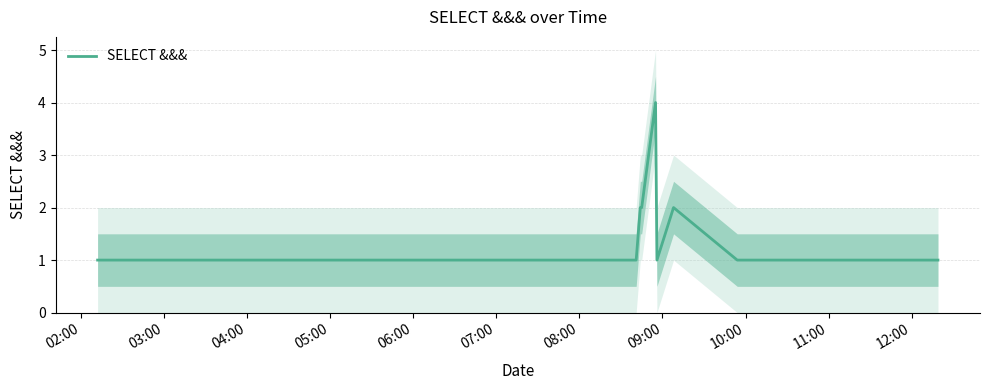

What is the difference between the second highest and second lowest values?

1